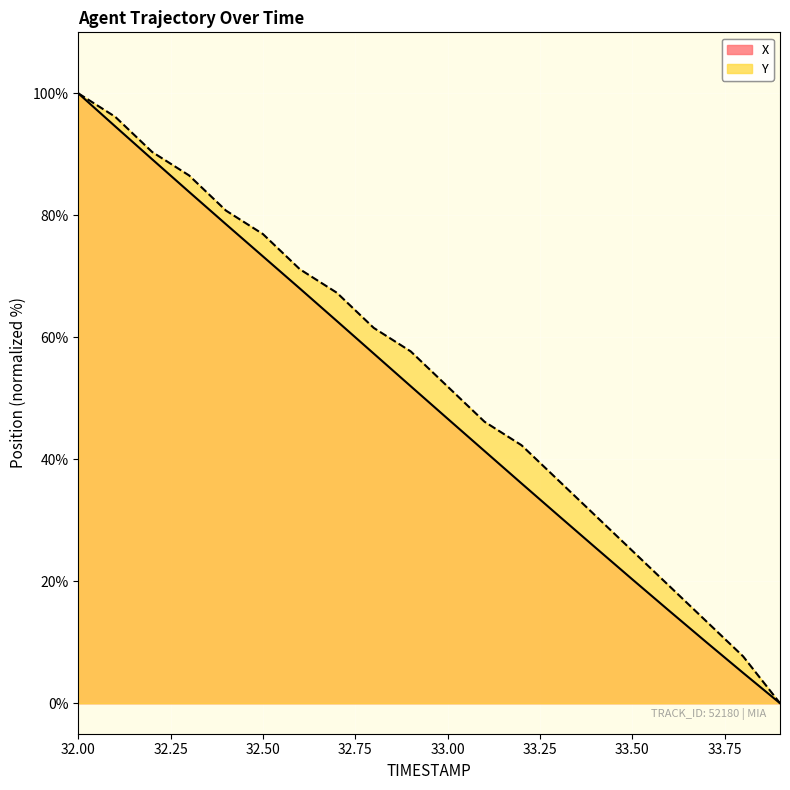

The value of Y at 32.50 is 76.9. True or false?

True